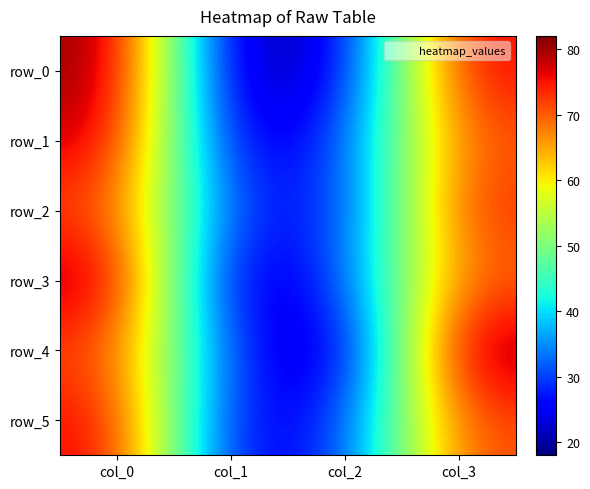

What is the spread (max minus min) of values at col_2?

12